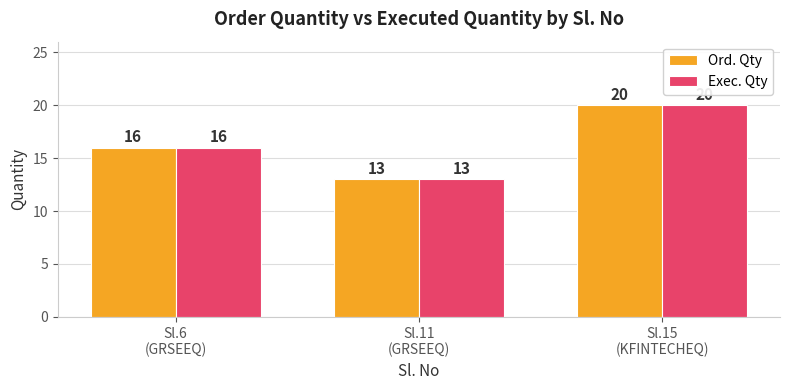

At which label is Ord. Qty closest to 16?

Sl.6
(GRSEEQ)